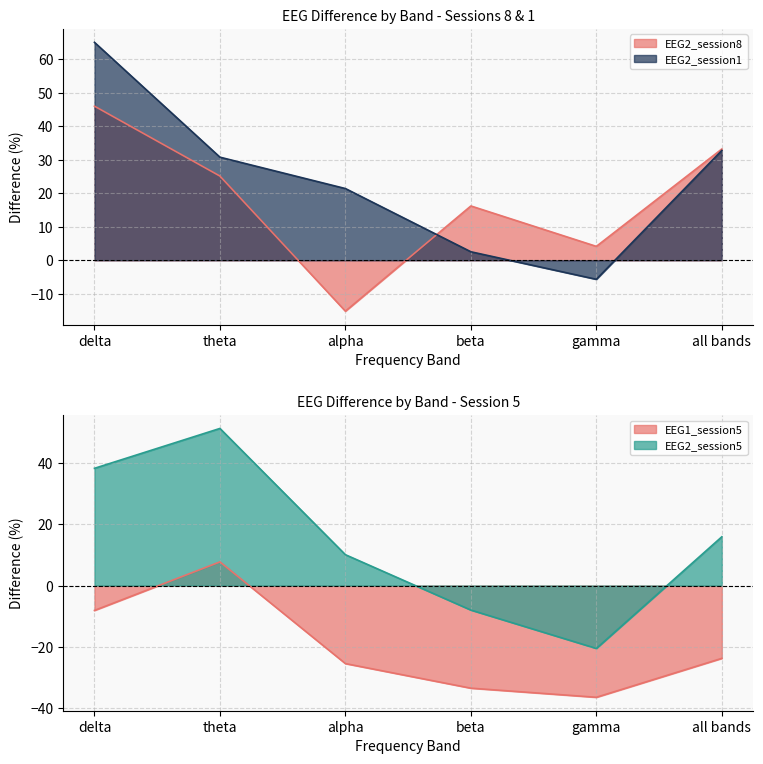

Is it true that EEG2_session1 equals 35.8 at delta?

False